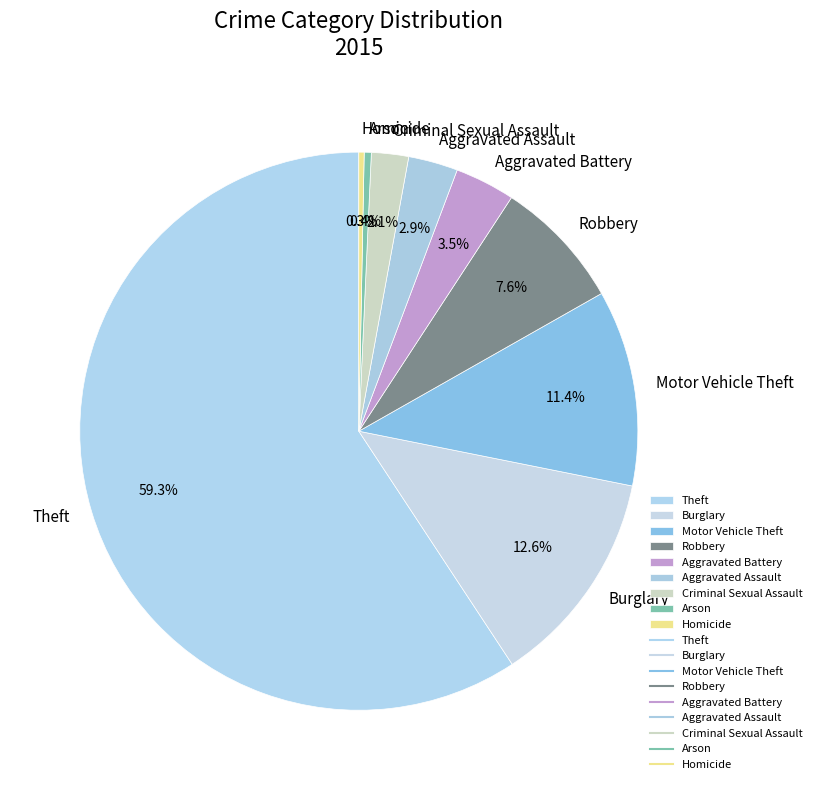

To the nearest percent, what is the average slice percentage?

11%